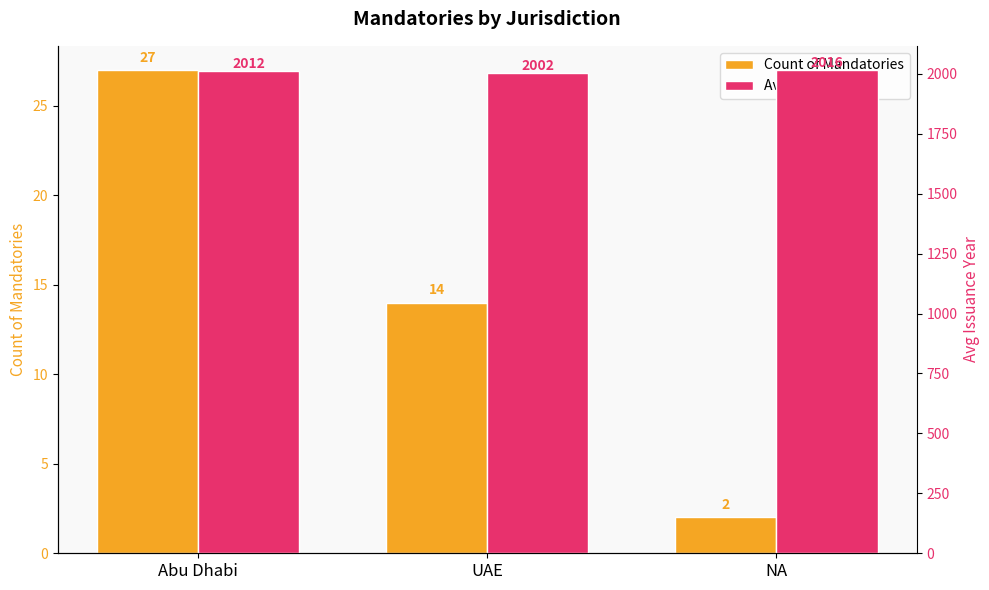

How many bars are there in total?

6